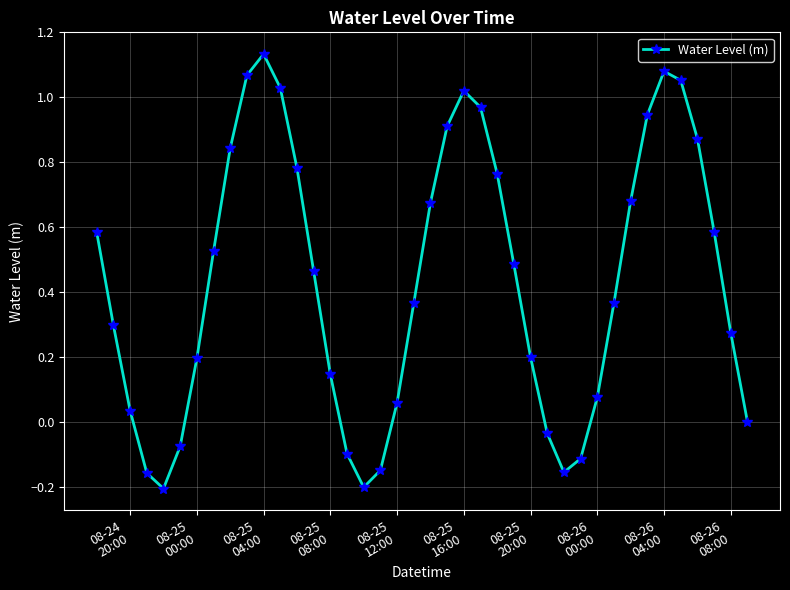

Is this an area chart (filled region under the line)?

No